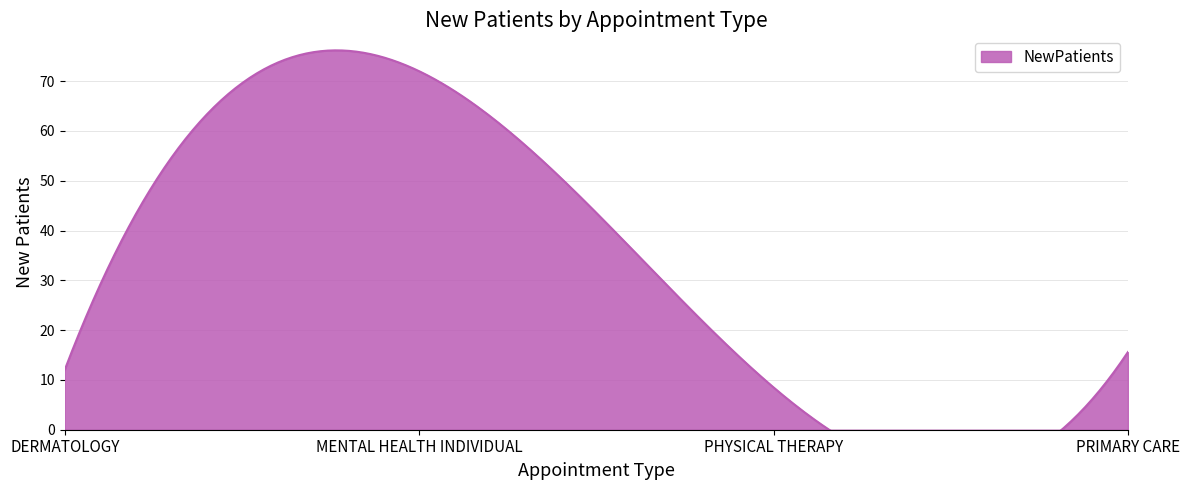

How many values exceed 15?

2